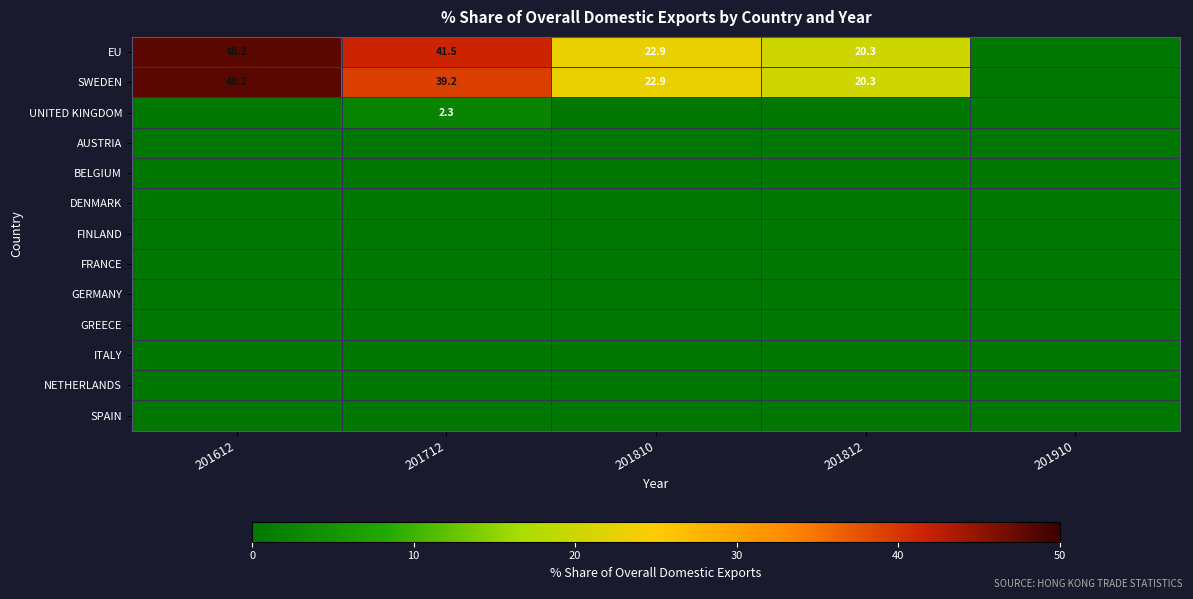

The value of SWEDEN at 201612 is 48.2. True or false?

True